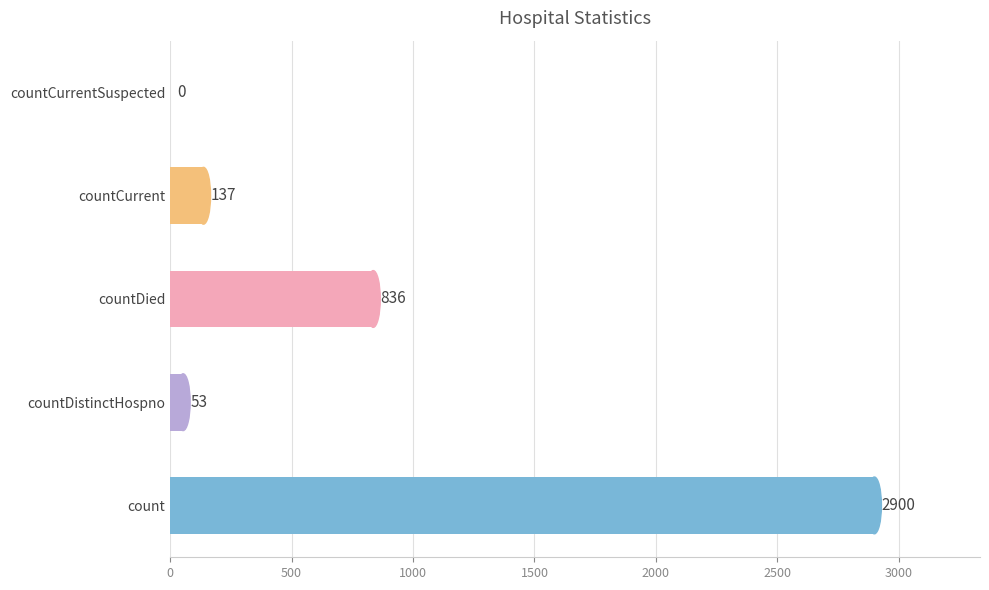

What is the greatest value displayed?

2900